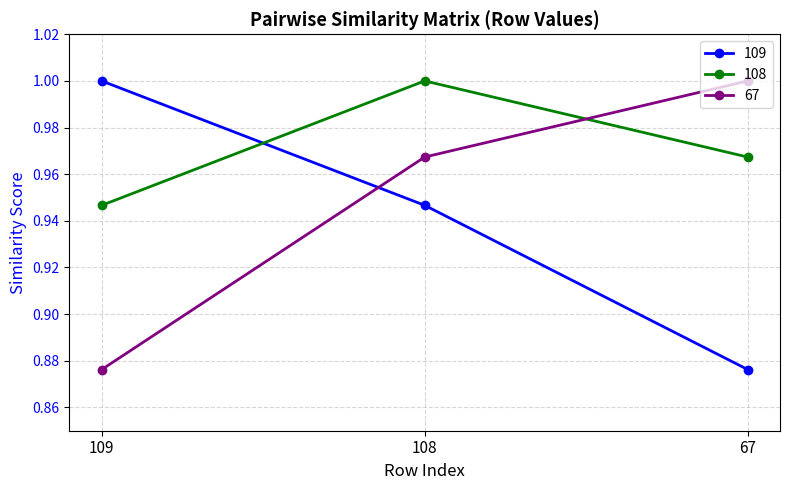

Rank the categories by 67 value from highest to lowest.

67, 108, 109